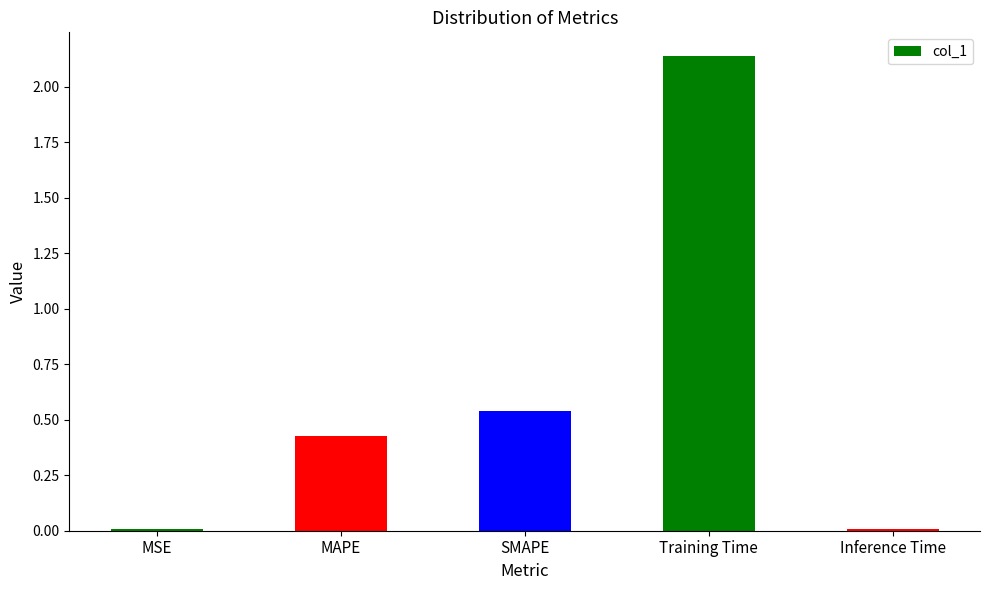

What is the sum of all values?

3.1